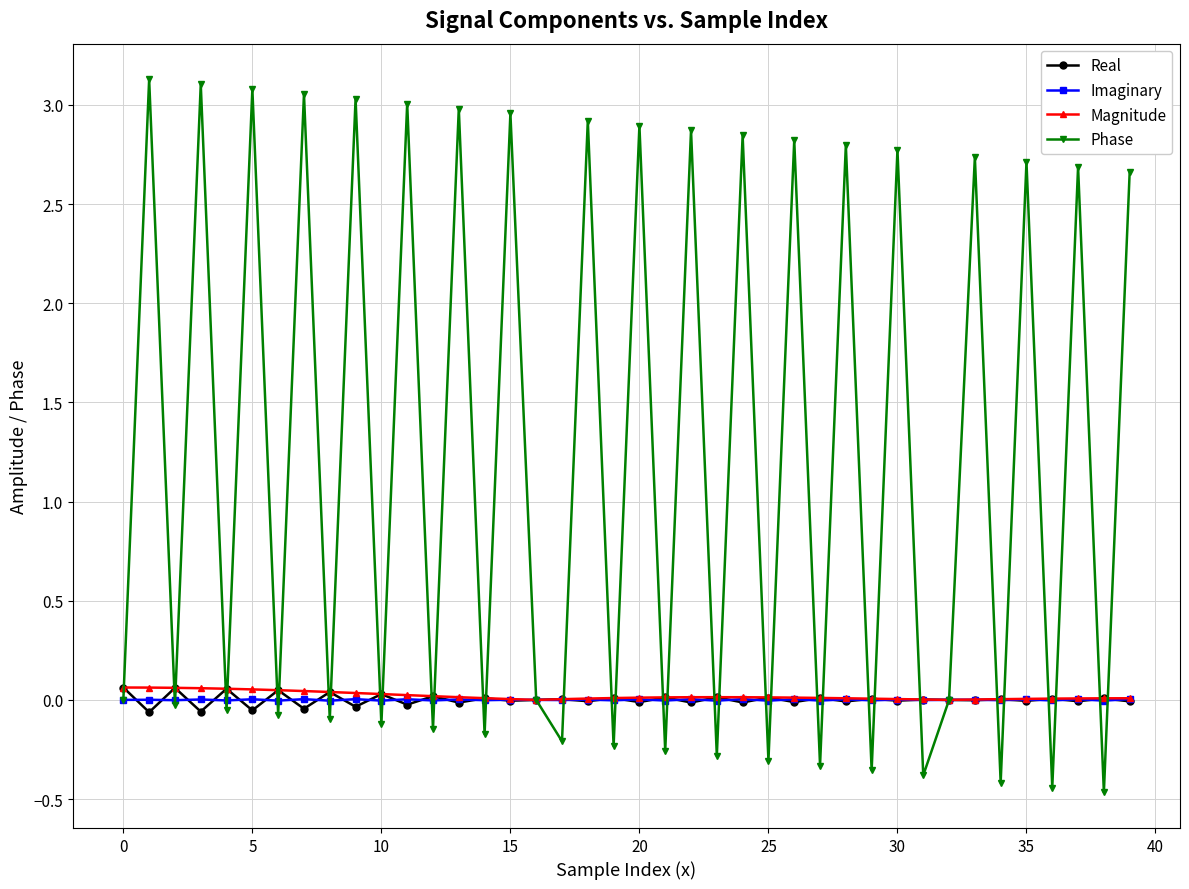

In Phase, how many points are higher than both neighbors (excluding endpoints)?

18